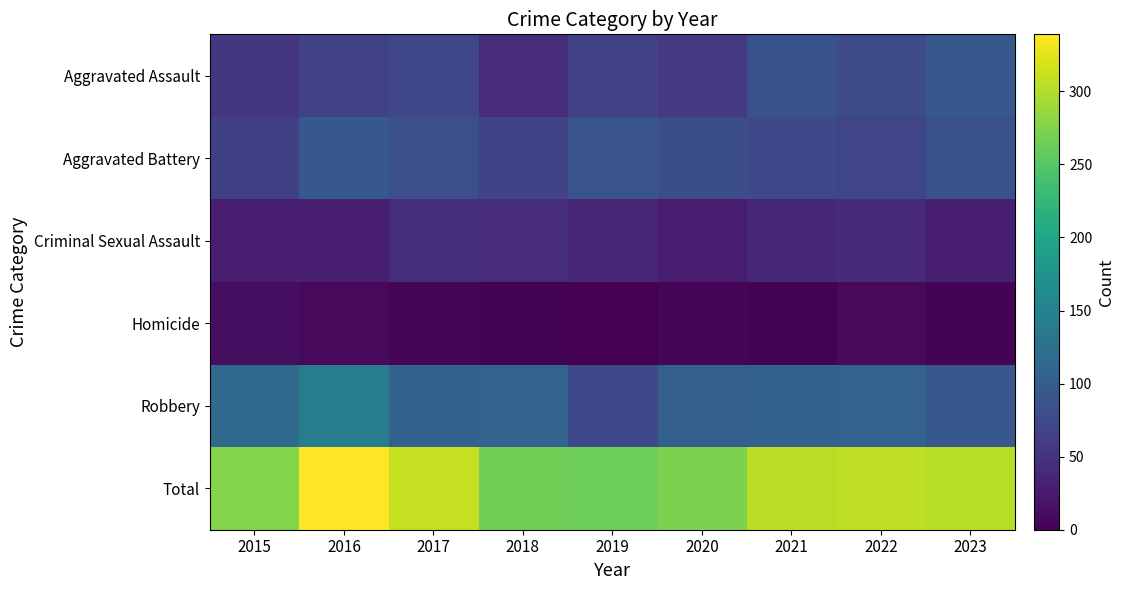

Which has a higher value, 2023 or 2018?

2023